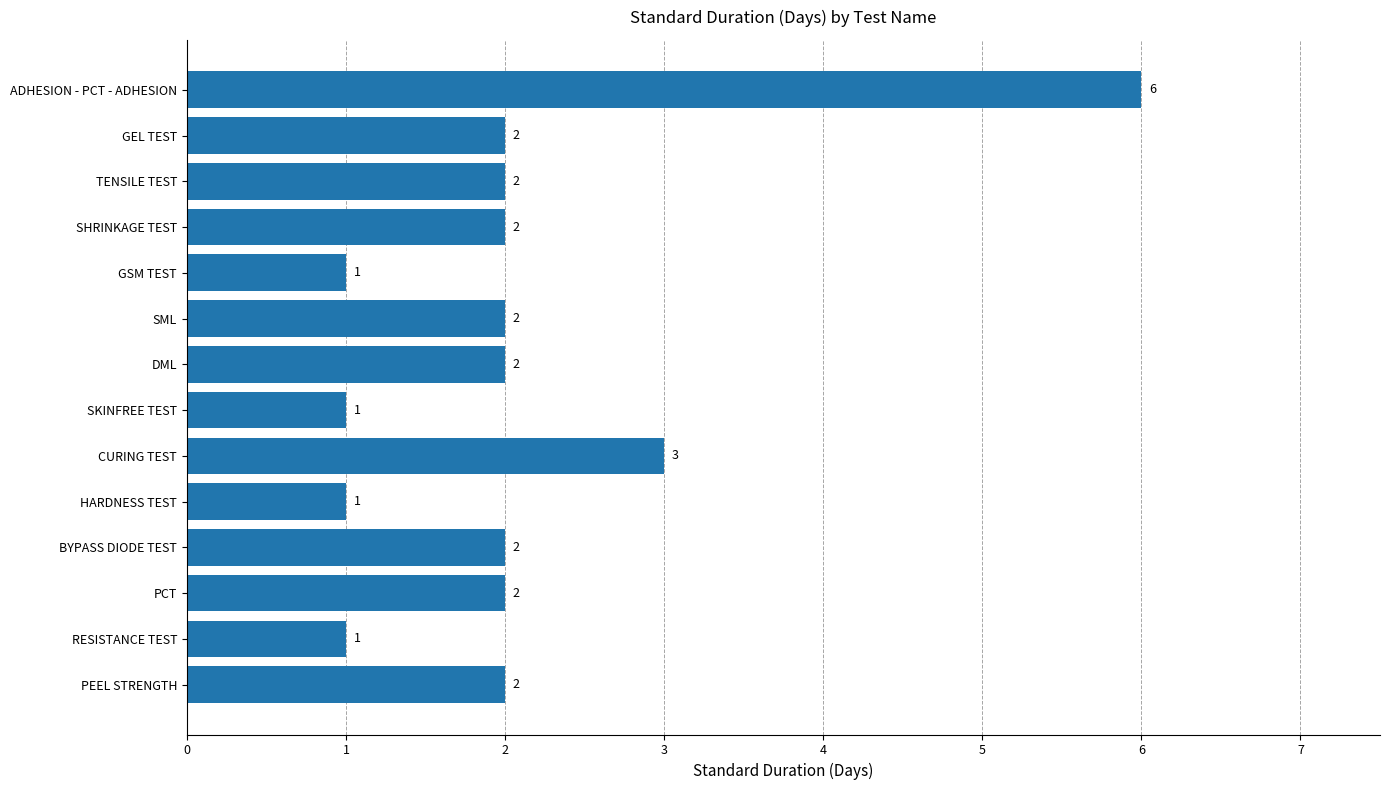

Approximately how many times larger is the value at GSM TEST compared to SHRINKAGE TEST?

0.5